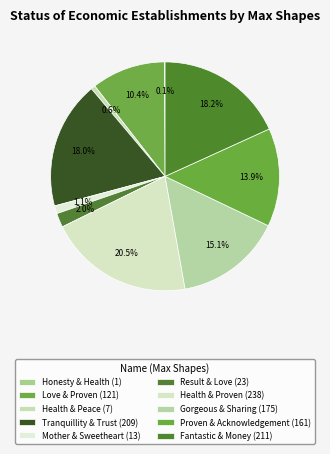

Is it true that Fantastic & Money is 9% of the pie?

False